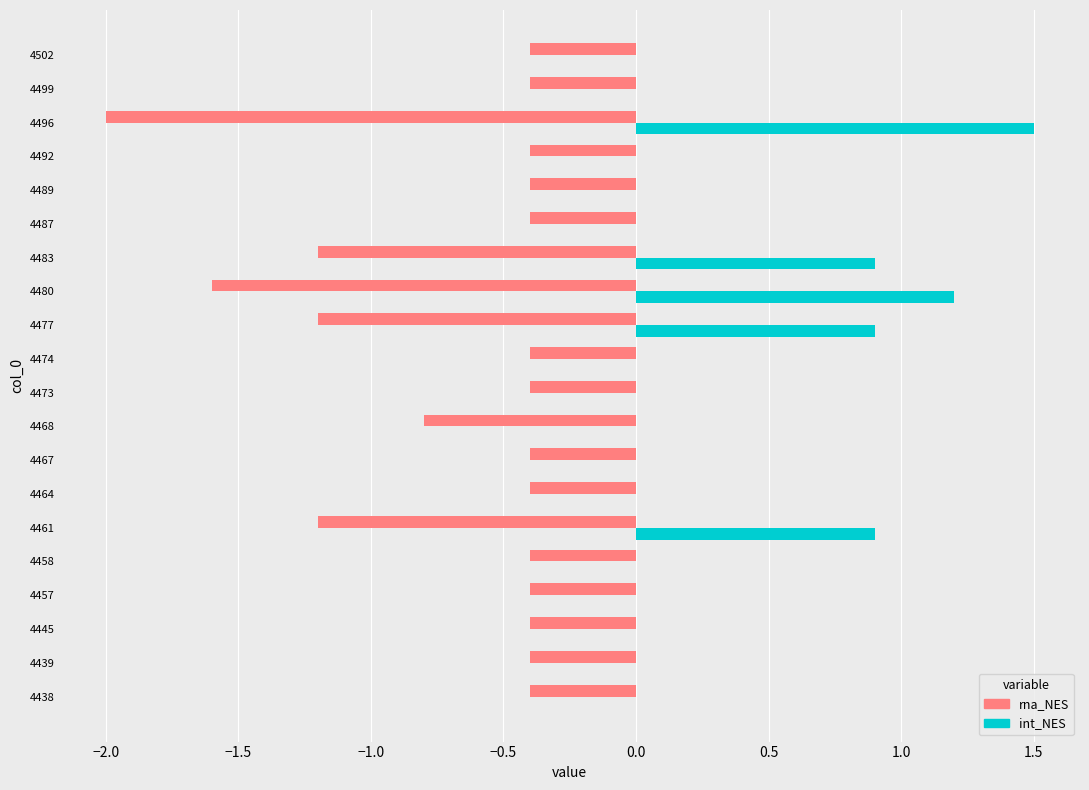

Read the rna_NES value at 4492.

-0.4